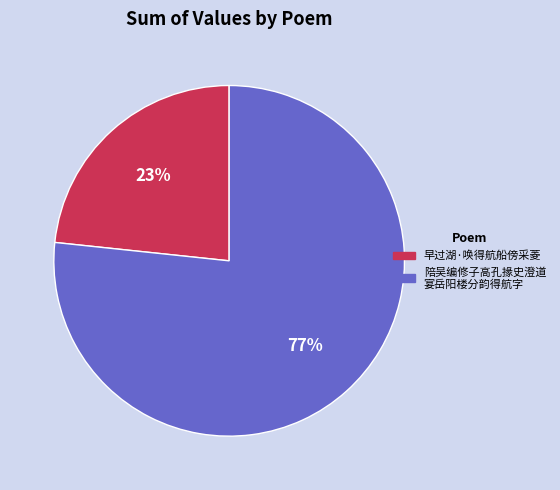

What is the smallest slice in the pie chart?

早过湖·唤得航船傍采菱